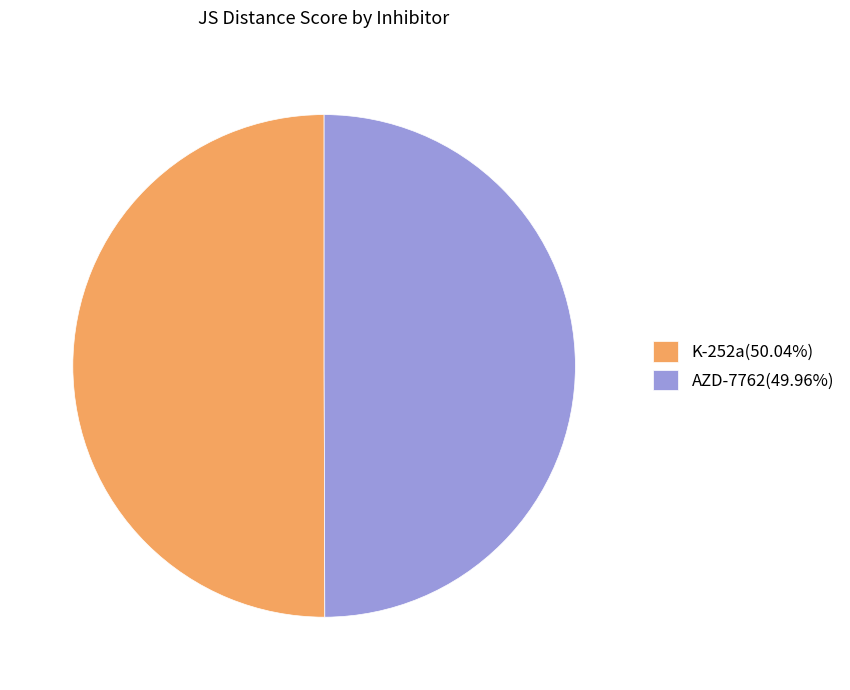

Do AZD-7762(49.96%) and K-252a(50.04%) together represent more than half of the pie?

Yes